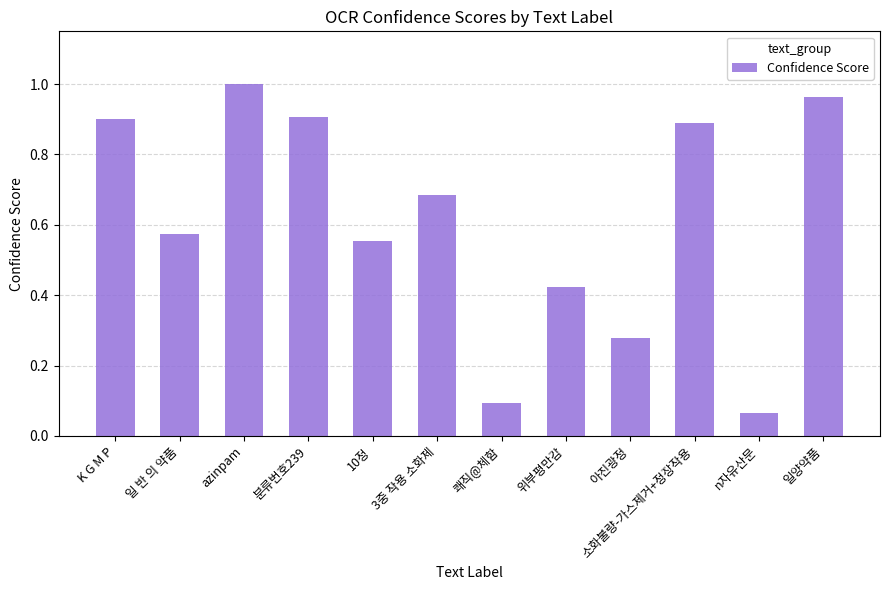

How many series are shown in this chart?

1